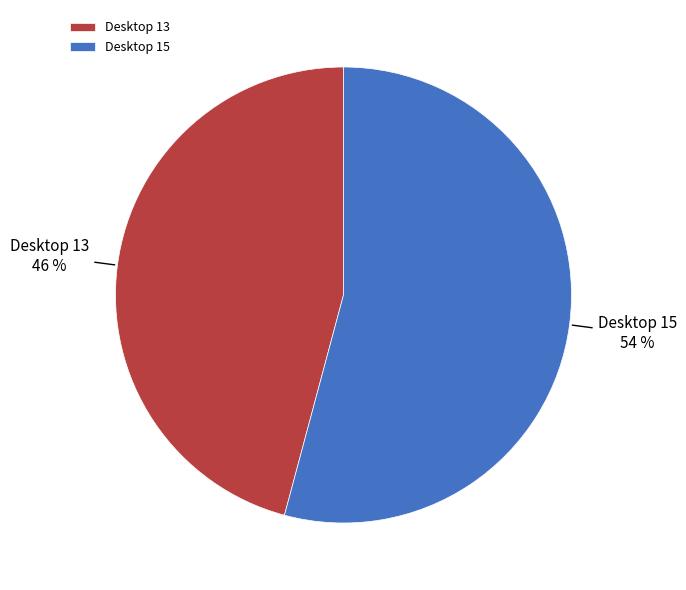

What percentage is the Desktop 13 slice, to the nearest percent?

46%